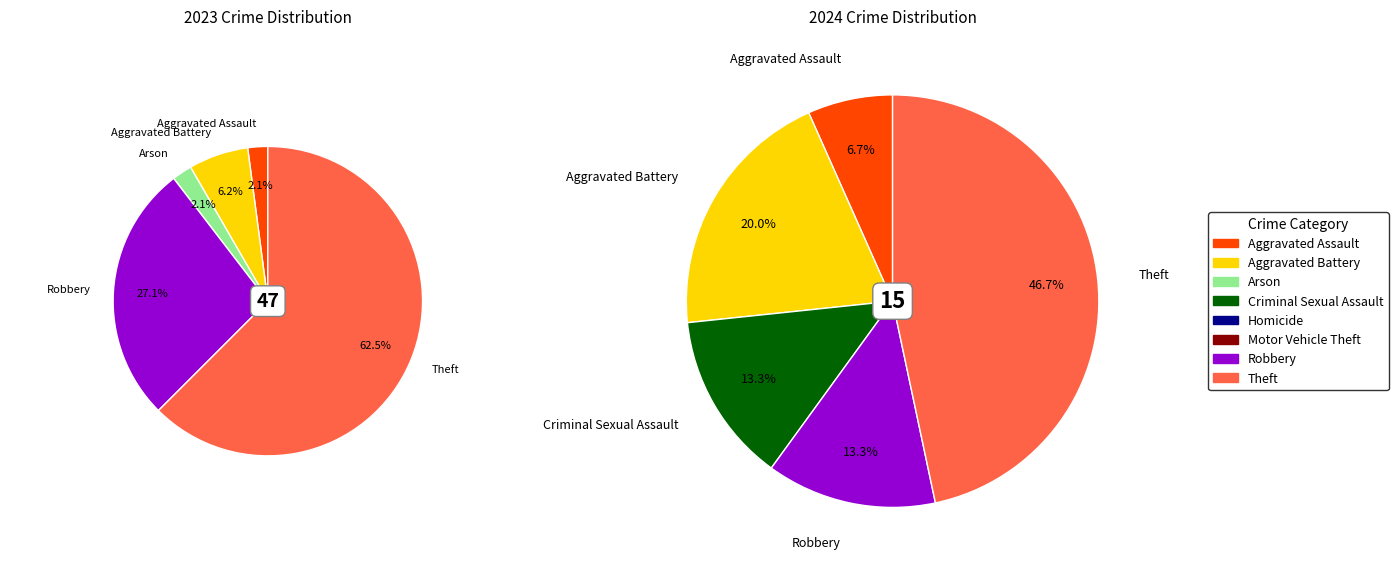

To the nearest percent, what percentage of the pie is values_2023?

2%